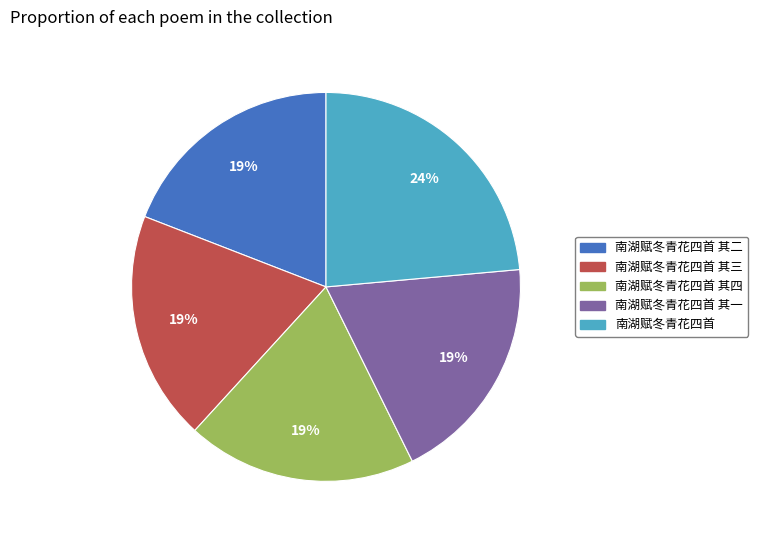

Count the number of slices in the pie.

5